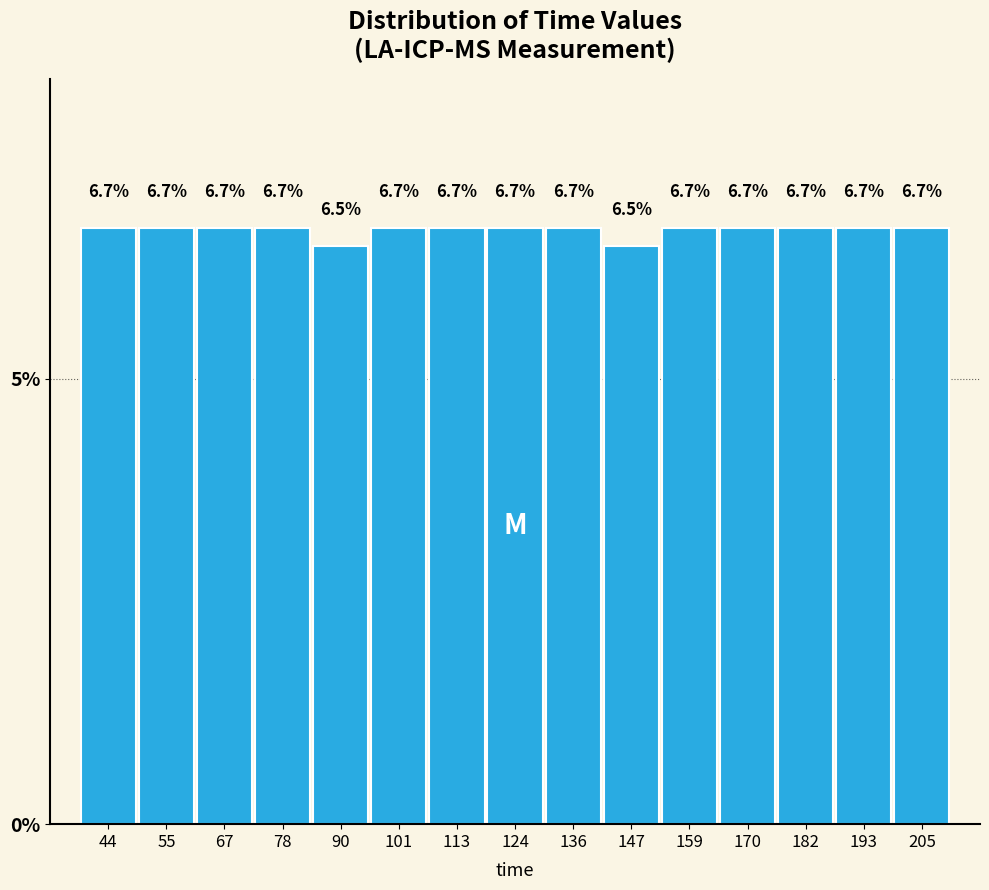

What is the height of the bar covering 72 to 84 on the x-axis? The bar edges are not printed on the chart, so give them approximately, as read against the axis.

6.7